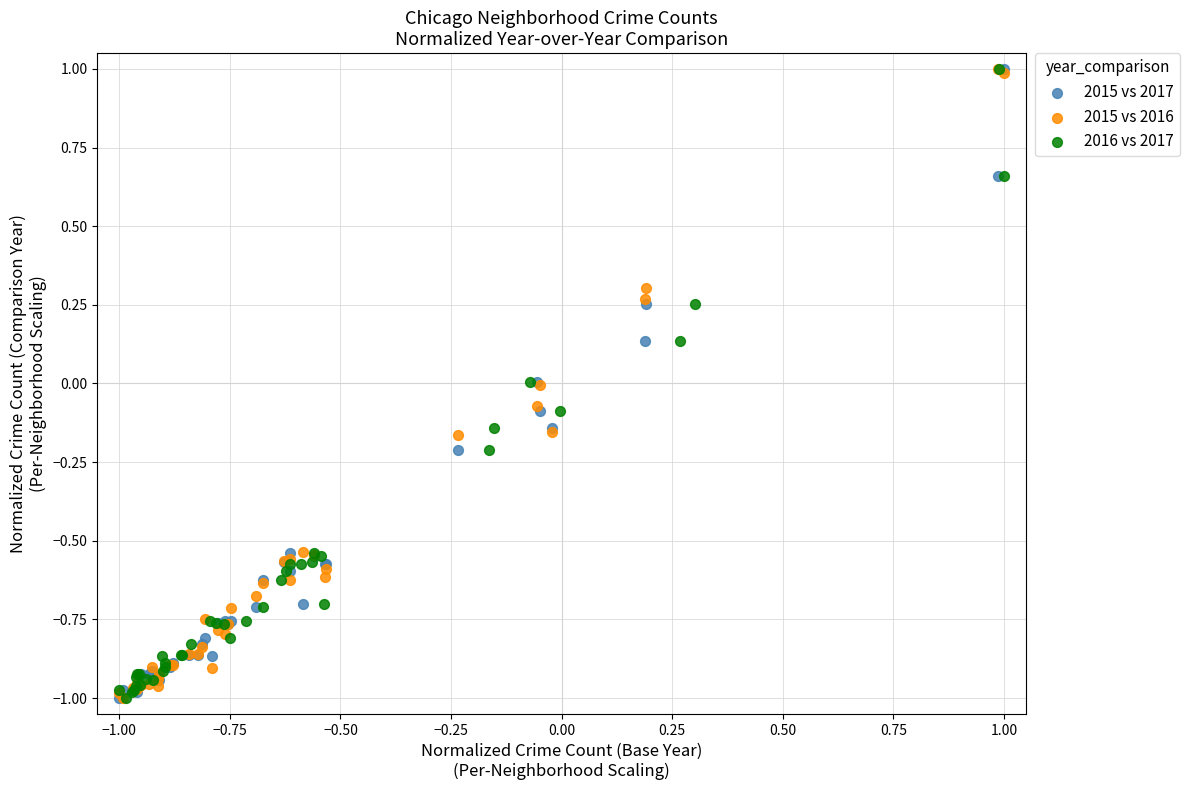

What are all the series names shown in the legend?

2015 vs 2017, 2015 vs 2016, 2016 vs 2017